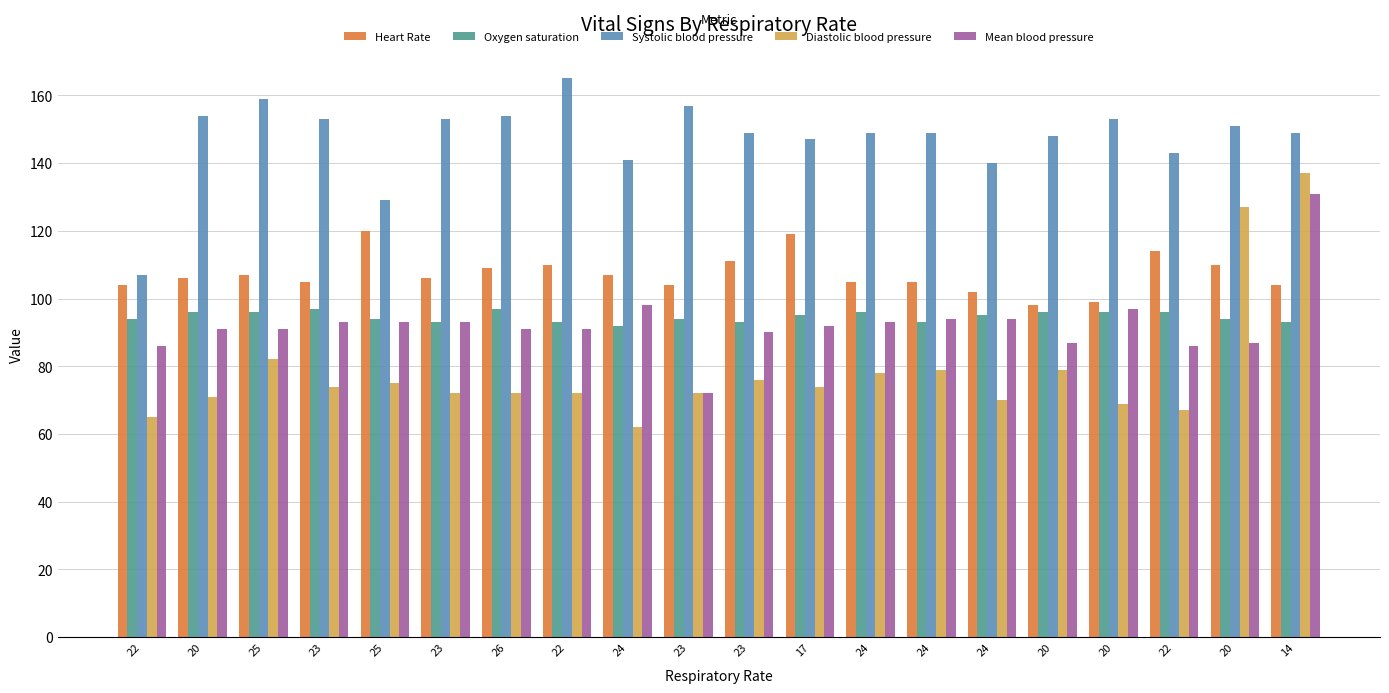

What are all the series names shown in the legend?

Heart Rate, Oxygen saturation, Systolic blood pressure, Diastolic blood pressure, Mean blood pressure